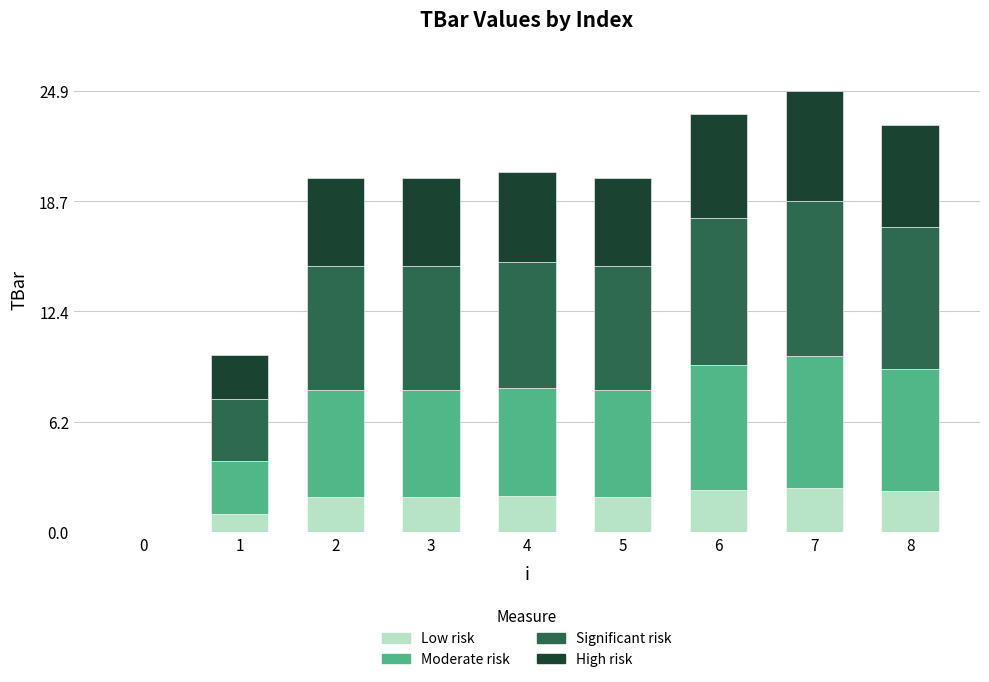

The value of Low risk at 0 is 1.3. True or false?

False